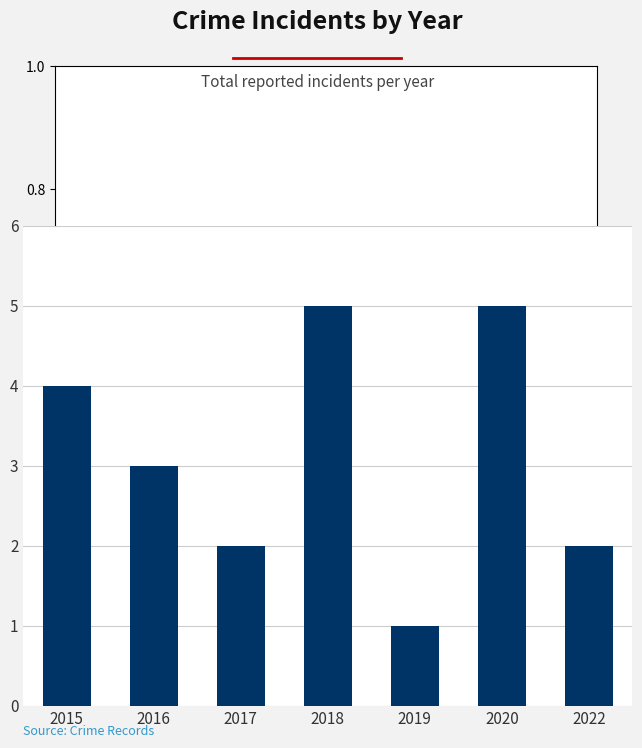

Approximately how many times larger is the value at 2016 compared to 2015?

0.8